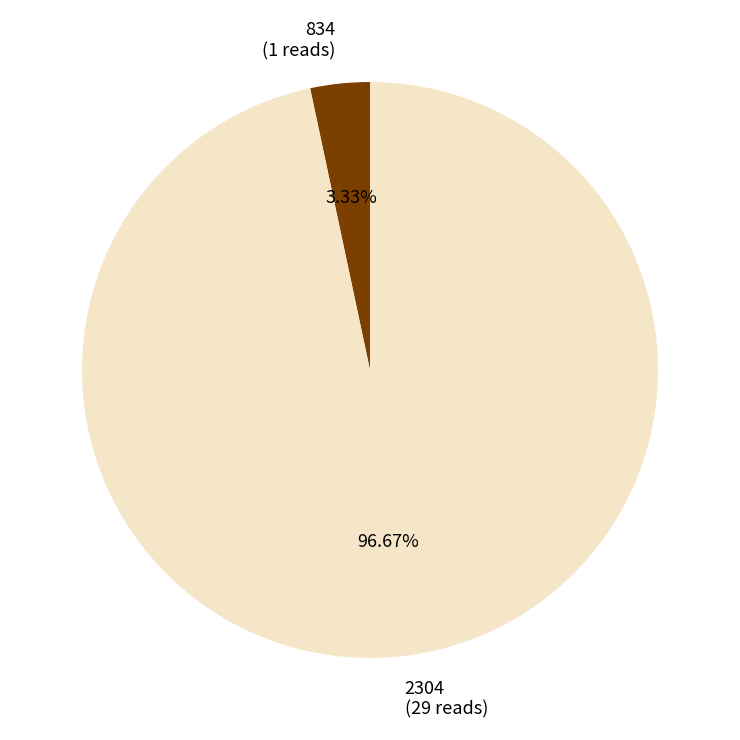

What is the ratio of the value at 2304 (29 reads) to the value at 834 (1 reads)?

29.0